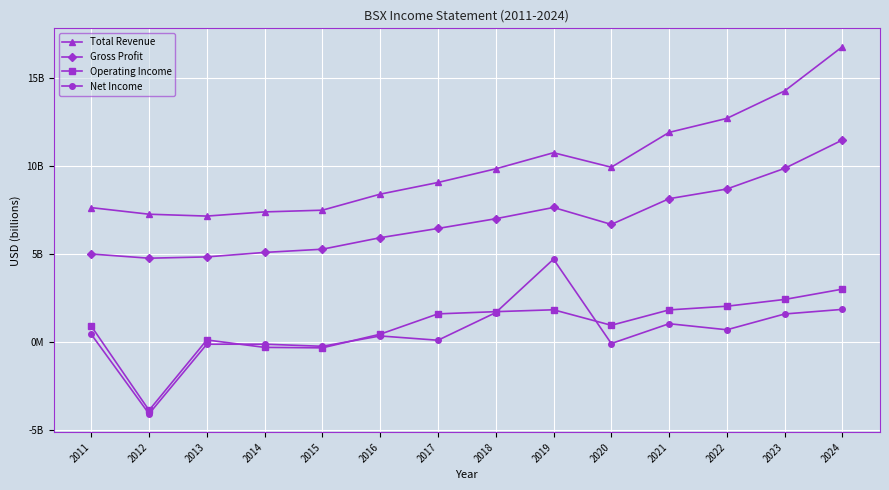

Does the chart have visible grid lines?

Yes